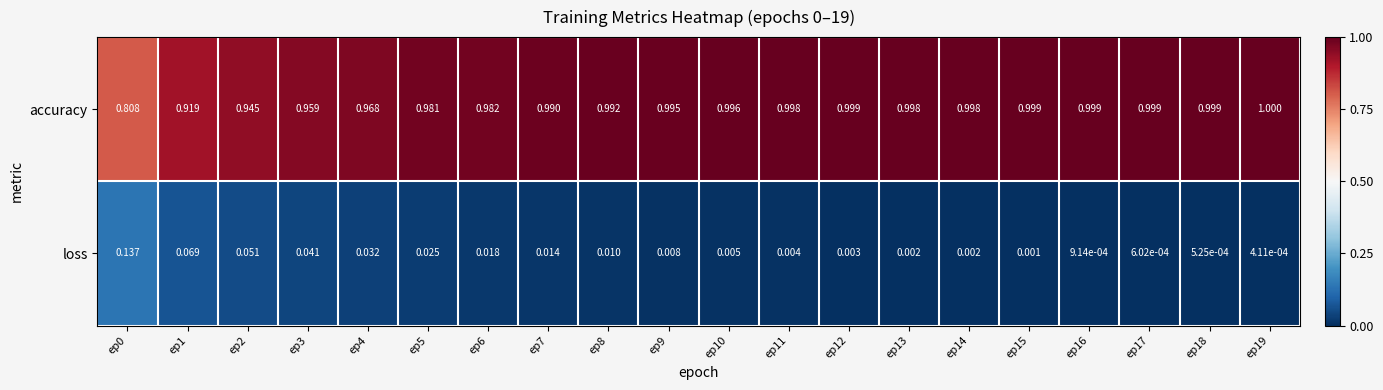

At how many categories does at least one series exceed 0?

20